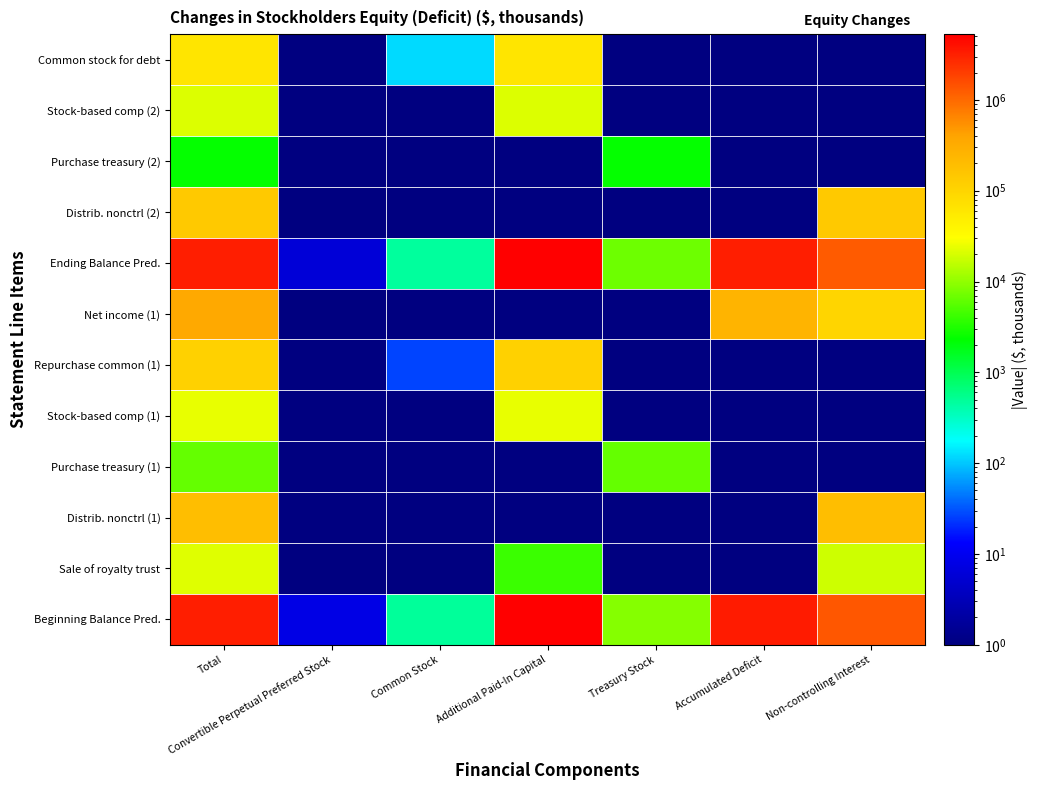

Between Convertible Perpetual Preferred Stock and Total, which is larger?

Total